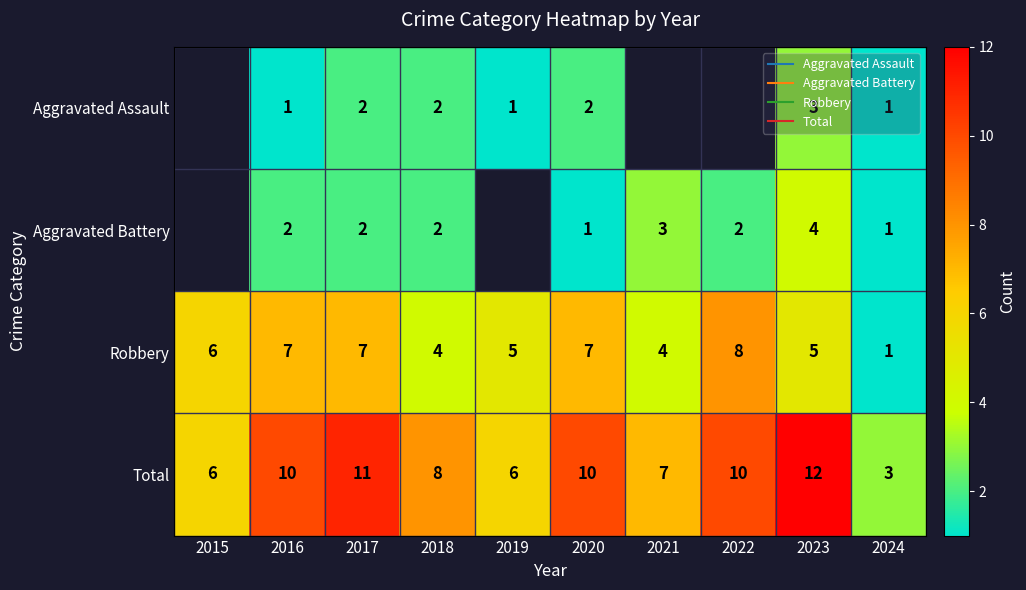

Which series changed the most between 2017 and 2021?

Total